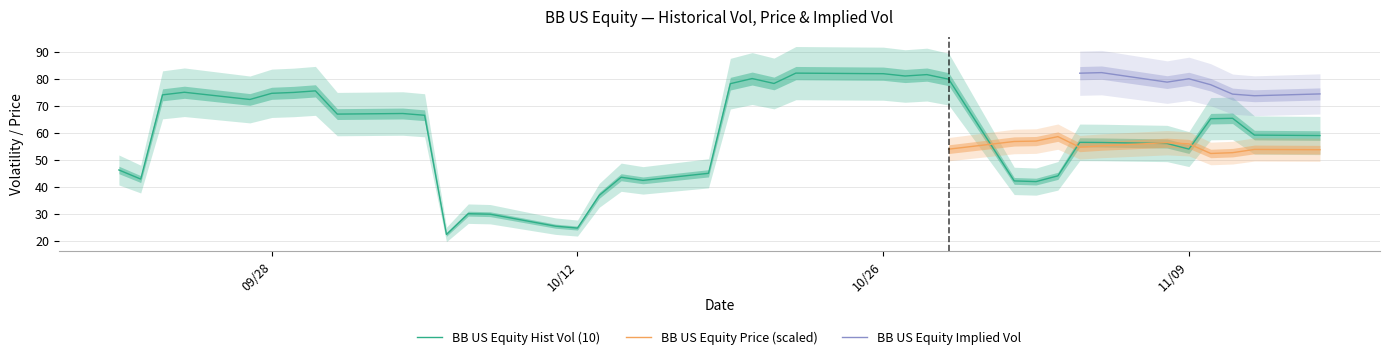

At which label is BB US Equity Hist Vol (10) closest to 52?

11/09